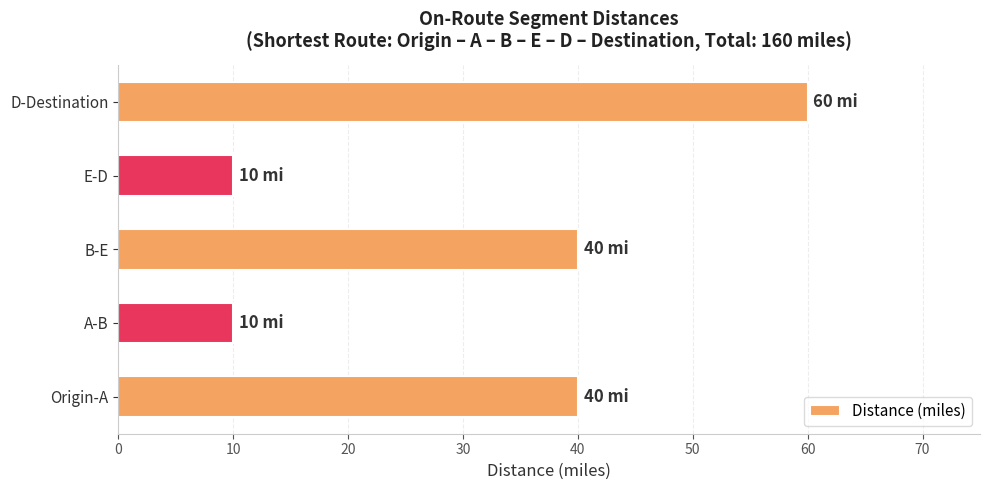

Count the values in the range 10 to 40.

4